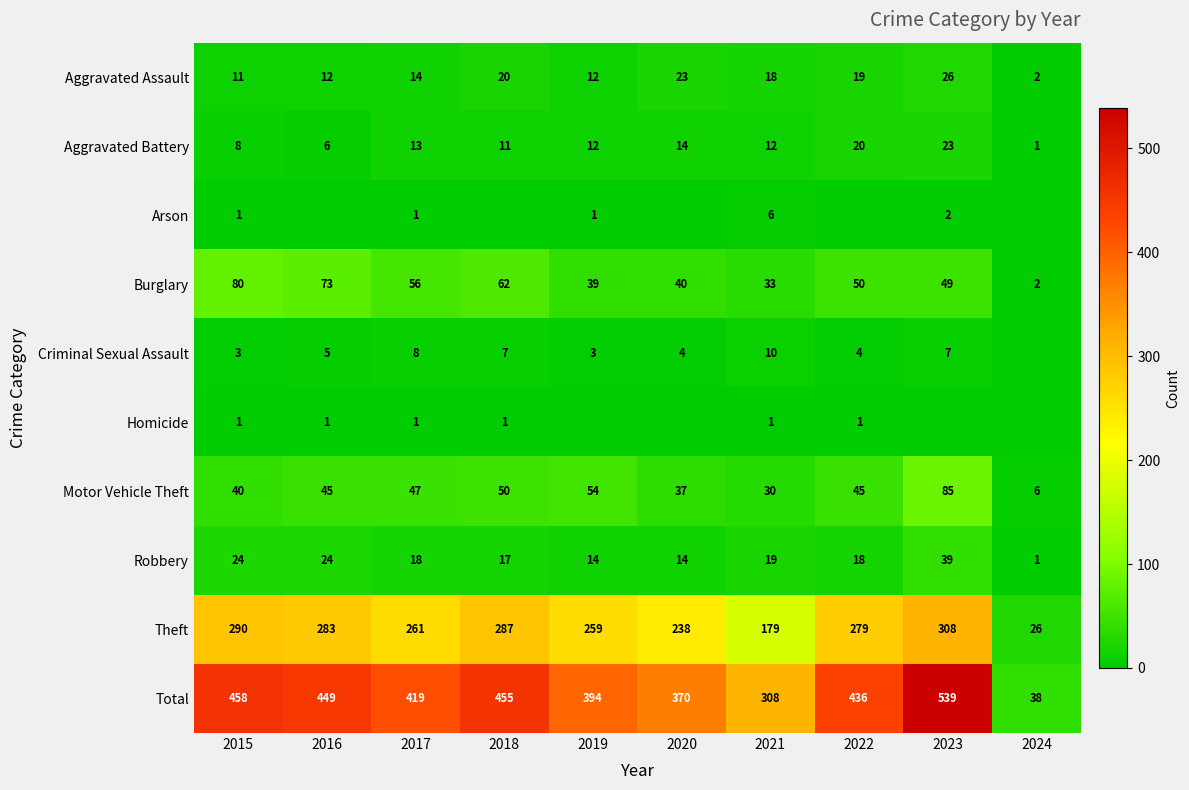

List the labels in order of Total value, smallest first.

2024, 2021, 2020, 2019, 2017, 2022, 2016, 2018, 2015, 2023